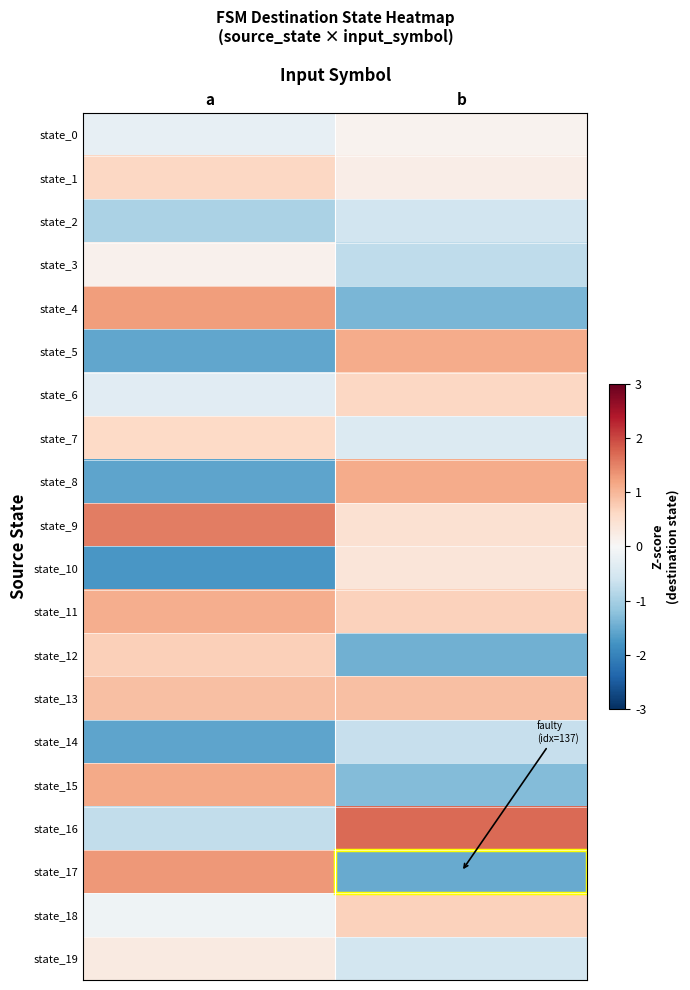

Which has a higher value, a or b?

b